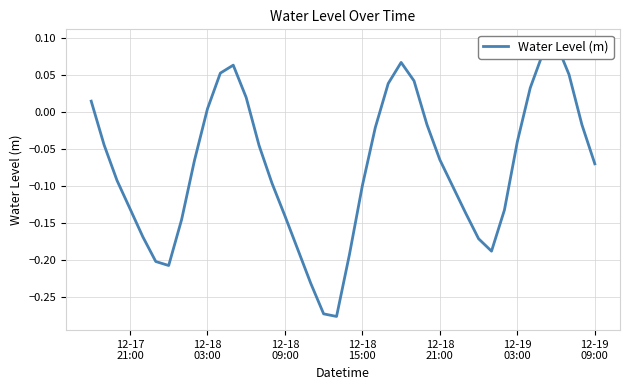

How many lines are shown in the chart?

1